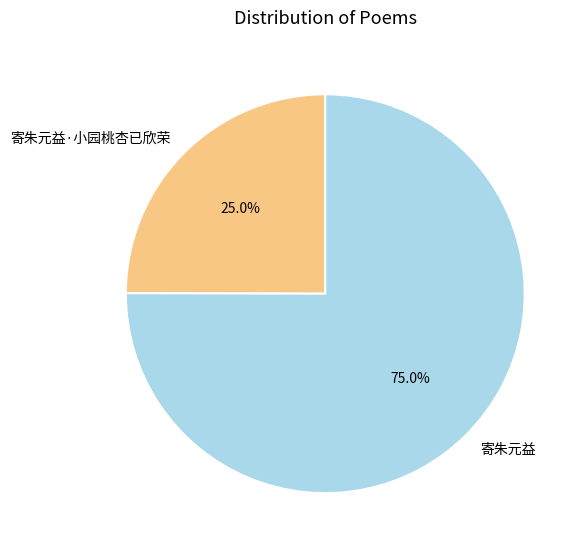

Which category has the smallest portion of the pie?

寄朱元益·小园桃杏已欣荣